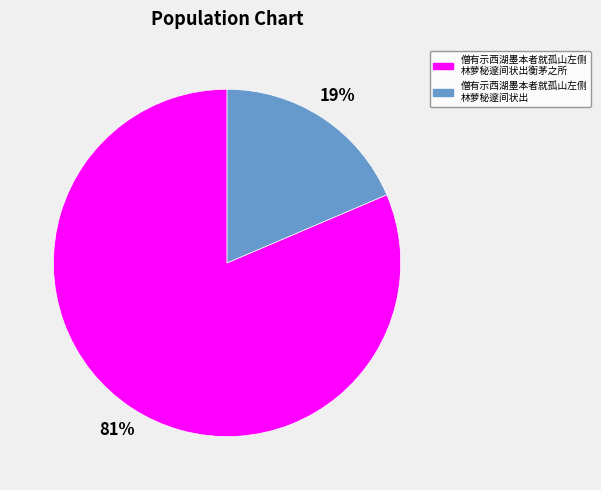

Is there any slice that represents more than half of the pie?

Yes